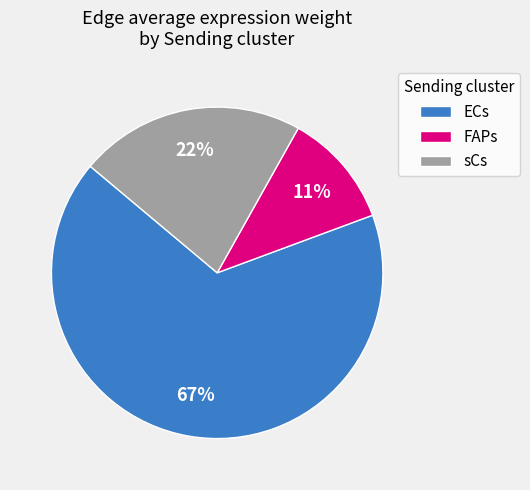

Is there any slice that represents more than half of the pie?

Yes